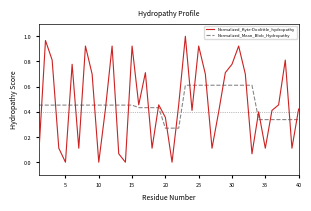

What is the highest value of the Normalized_Mean_Blob_Hydropathy series?

0.6